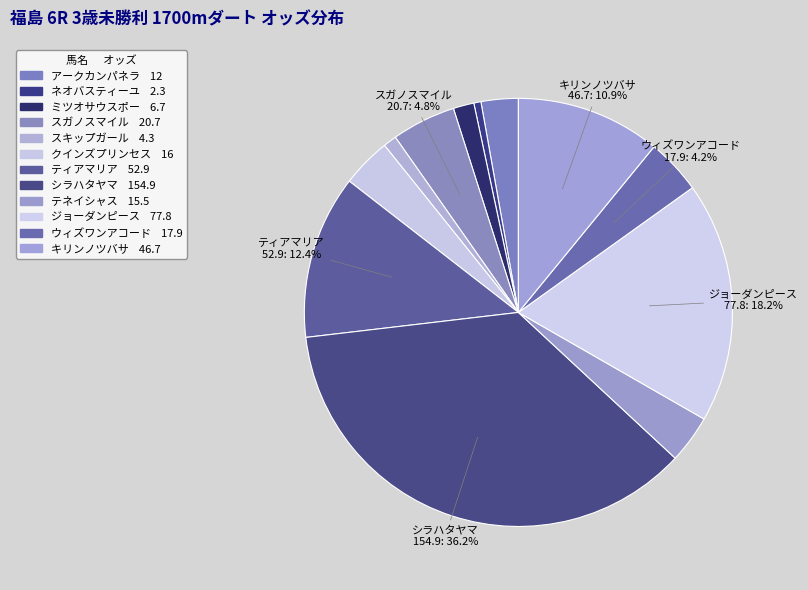

How many slices are in this pie chart?

12